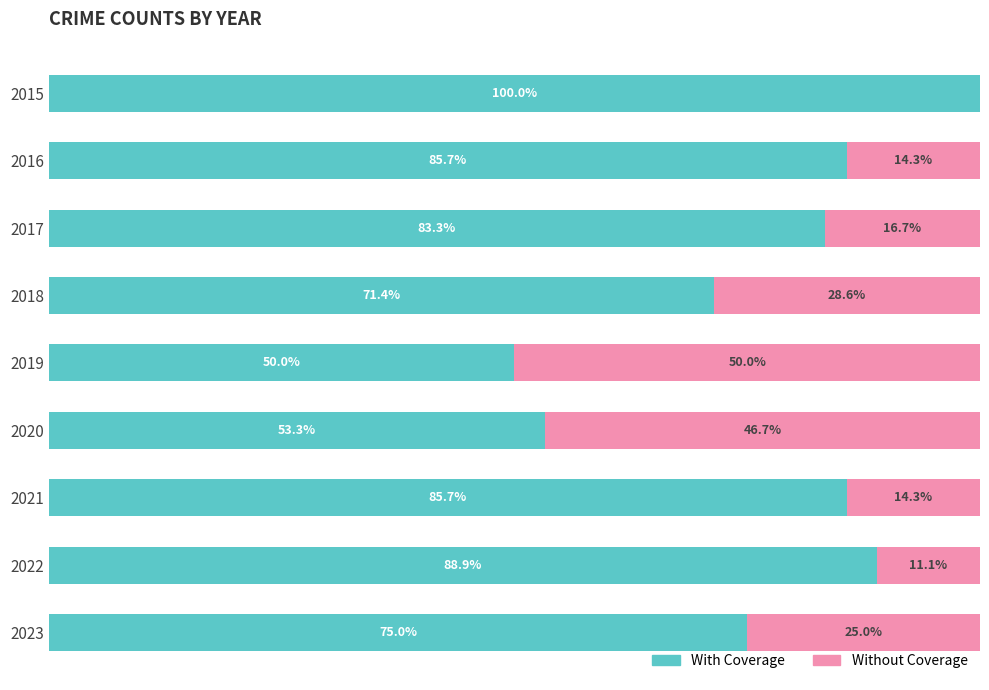

What are all the series names shown in the legend?

With Coverage, Without Coverage